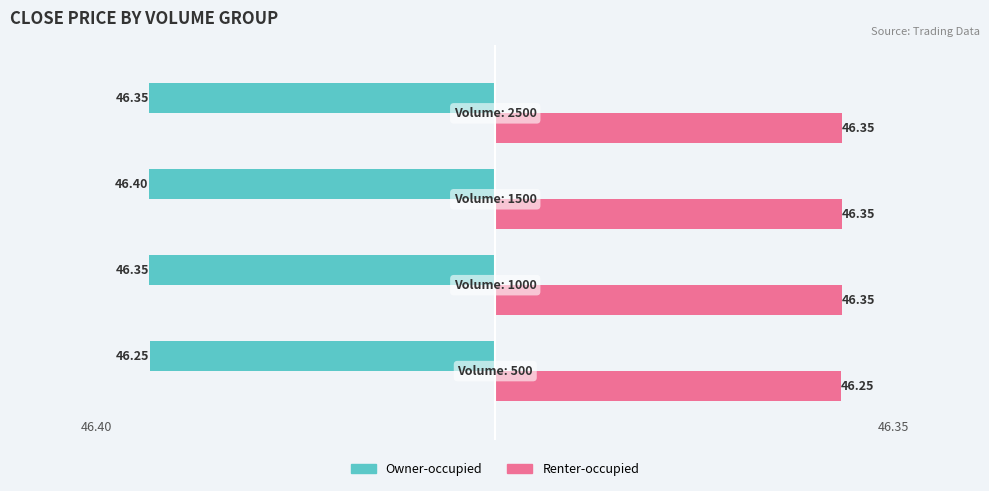

What is the average value of the Renter-occupied series?

46.3